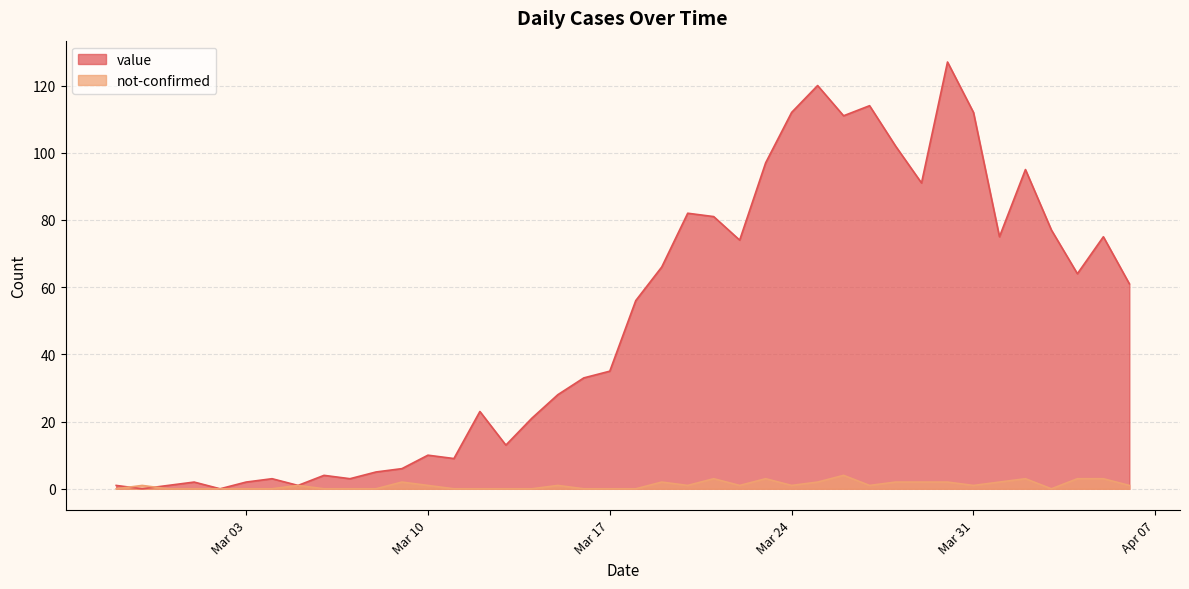

What is the approximate value of value at 2020-04-03, to the nearest 5?

75